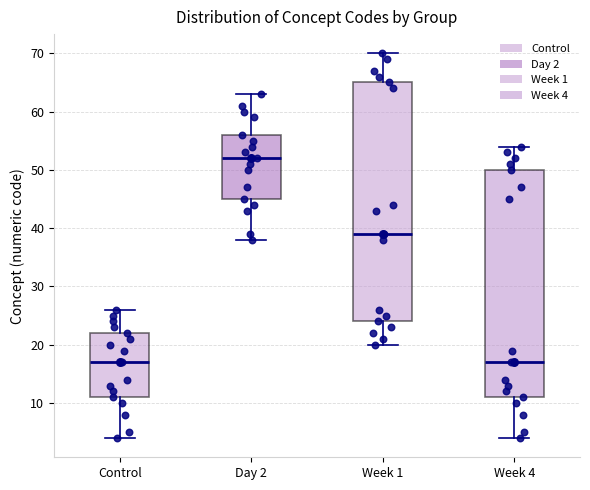

Comparing the boxes themselves (not the whiskers), which one is the tallest?

Week 1